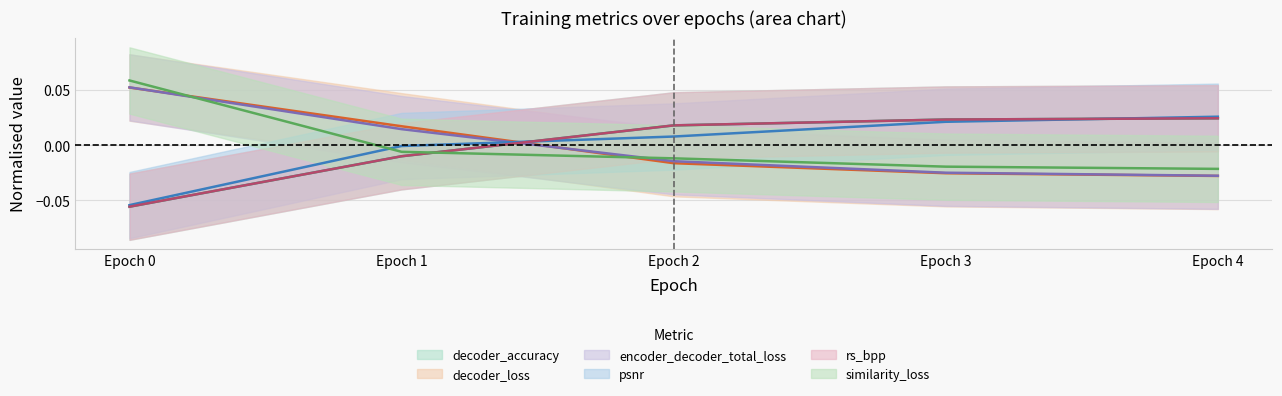

Is it true that psnr equals -0.0 at Epoch 1?

True